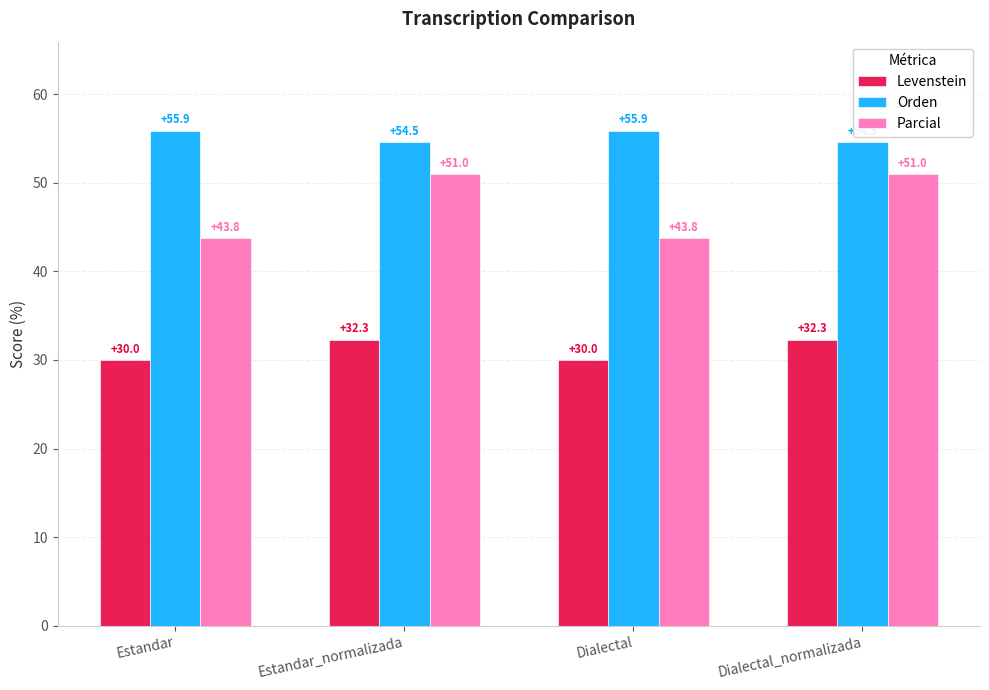

What is the total value across all series at Estandar?

129.6